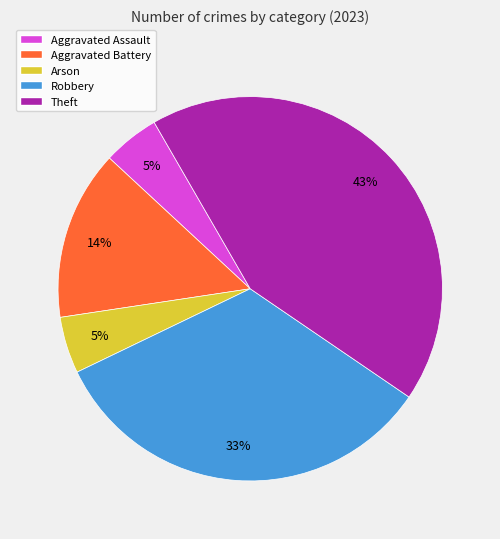

What is the largest slice in the pie chart?

Theft